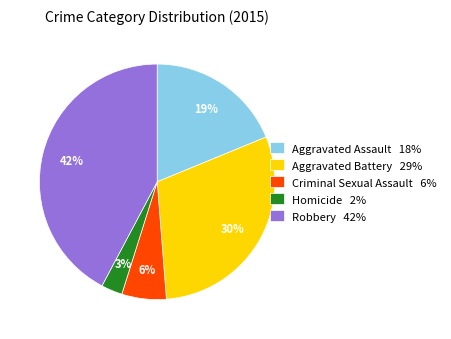

Does Aggravated Battery account for over 50% of the chart?

No